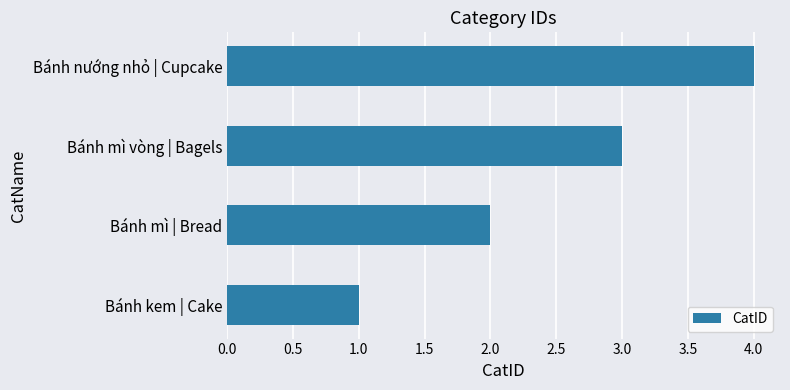

What is the sum of all values?

10